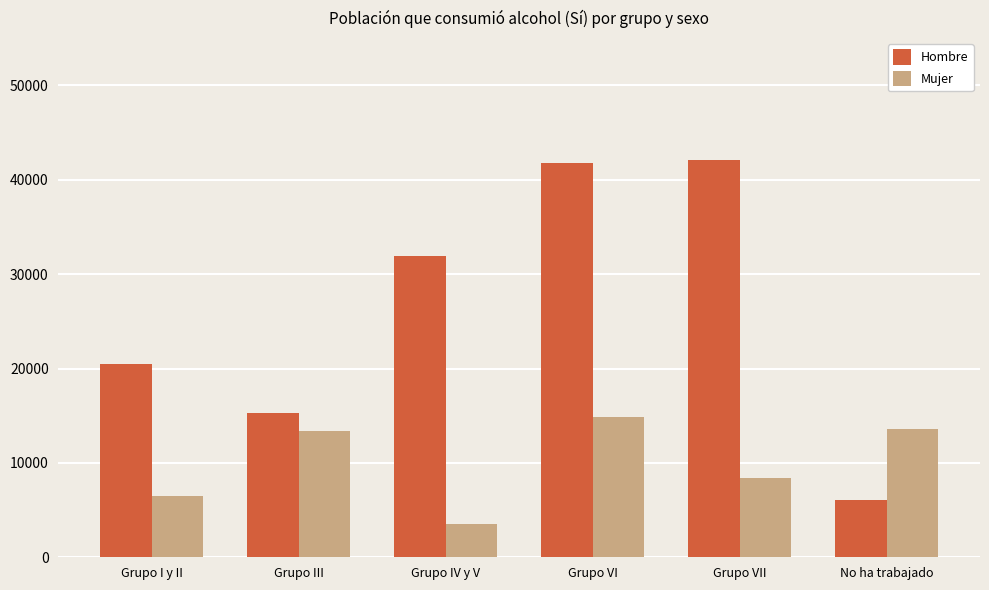

Which series has the largest total across all categories?

Hombre